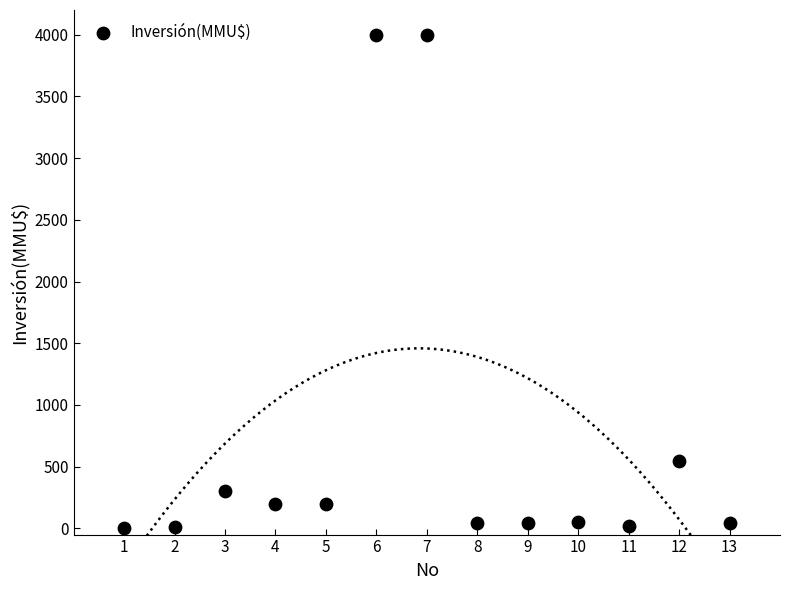

What Y value in the scatter plot is closest to 2001?

550.0